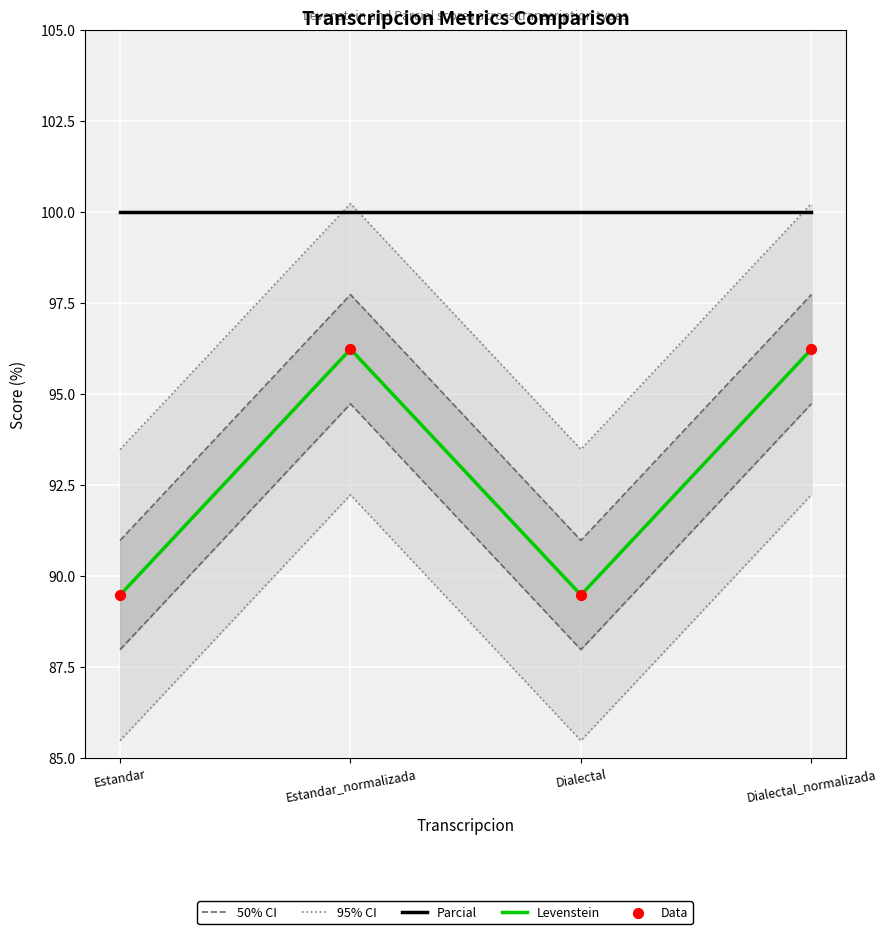

At which category is the sum across all series the highest?

Estandar_normalizada